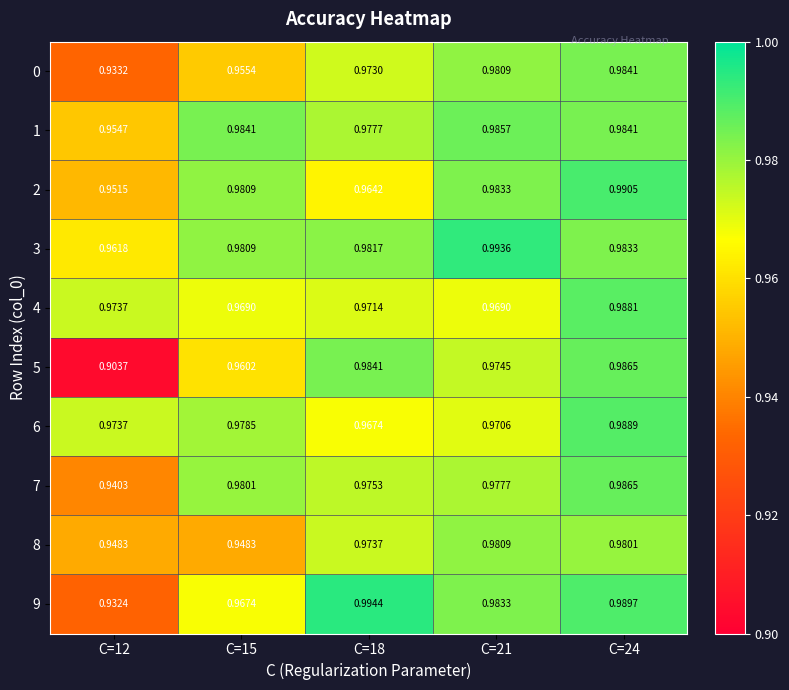

At how many categories does at least one series exceed 0?

5